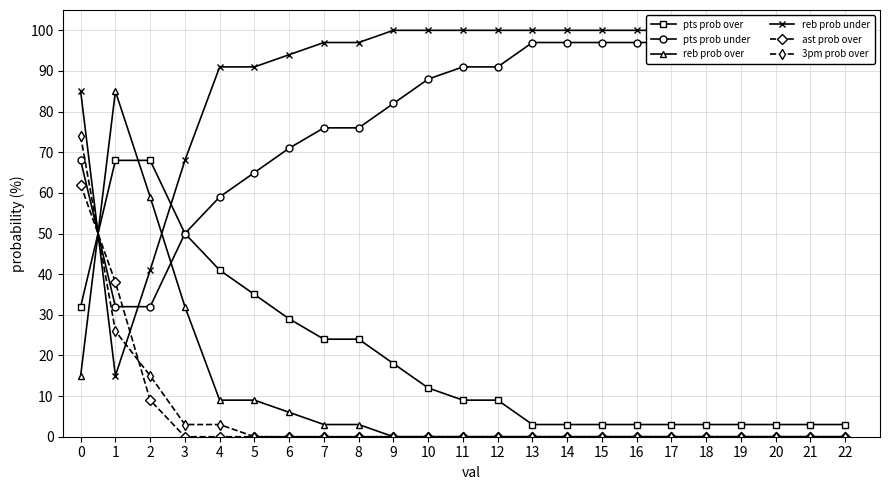

True or false: pts prob under and reb prob under intersect in this chart.

True